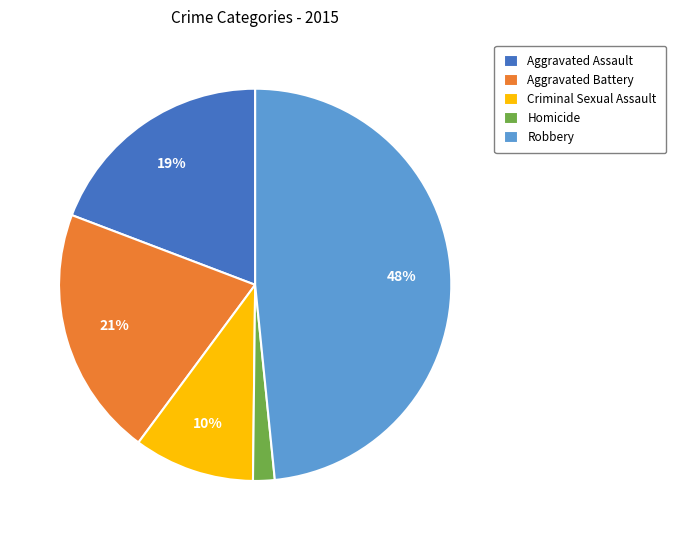

Between Aggravated Assault and Aggravated Battery, which is larger?

Aggravated Battery